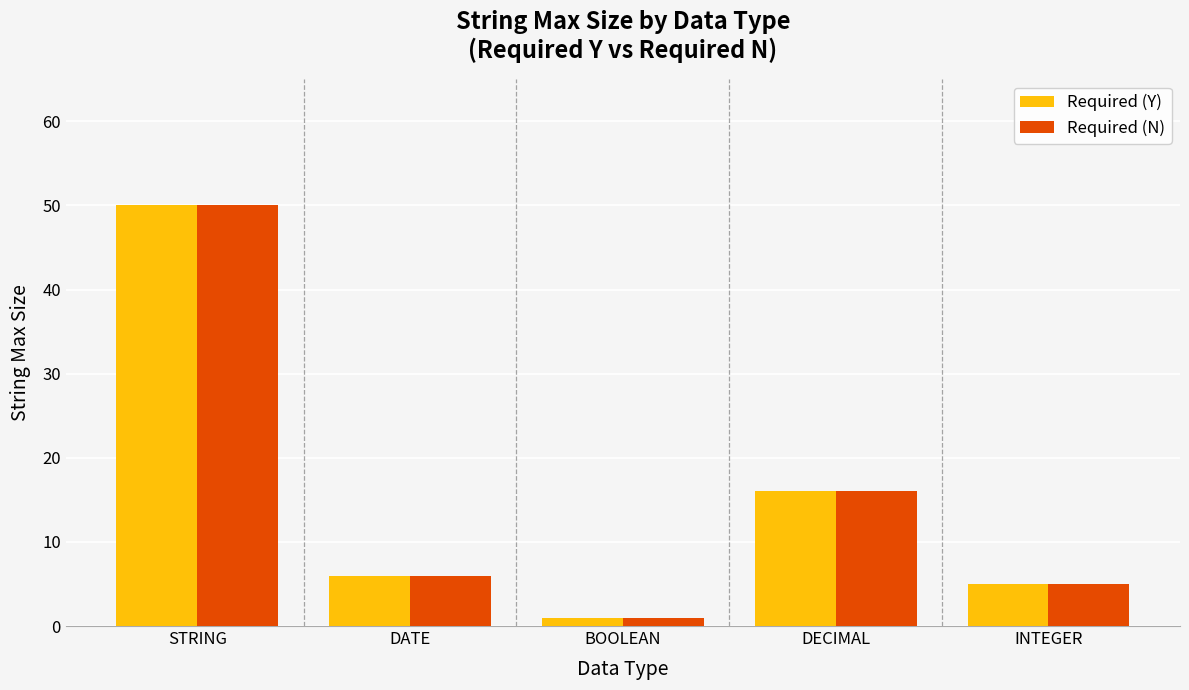

Reading right to left, extract all data points from this chart.

Required (Y): INTEGER=5	DECIMAL=16	BOOLEAN=1	DATE=6	STRING=50
Required (N): INTEGER=5	DECIMAL=16	BOOLEAN=1	DATE=6	STRING=50